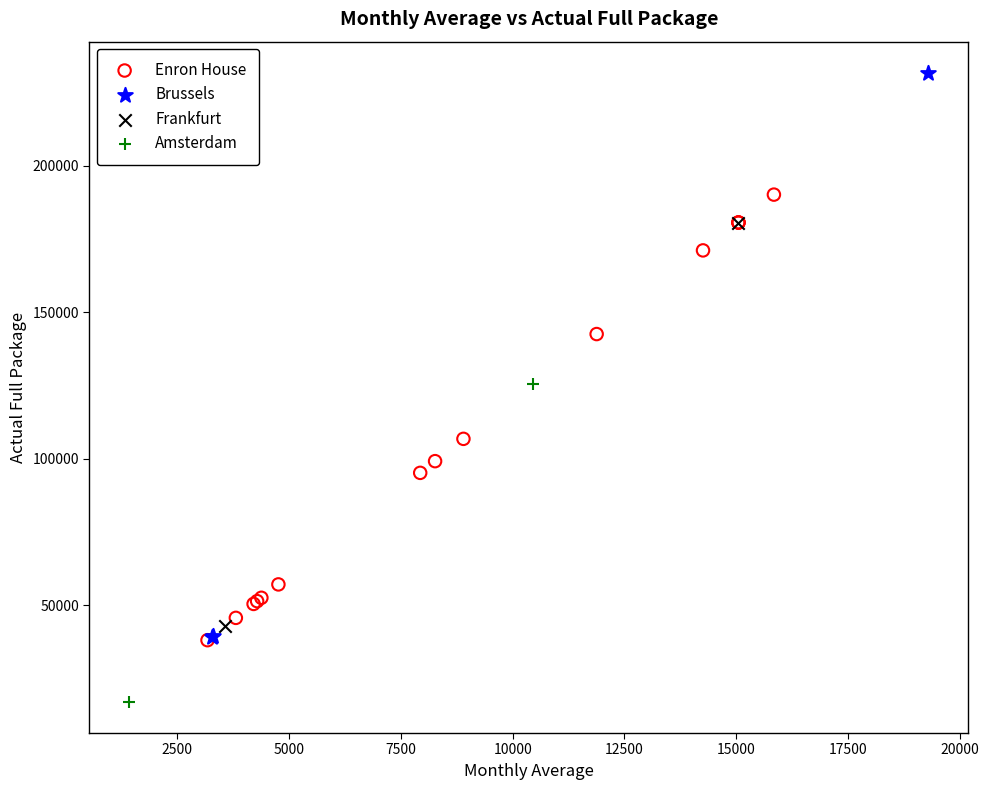

Which series has the widest spread of Y values?

Brussels